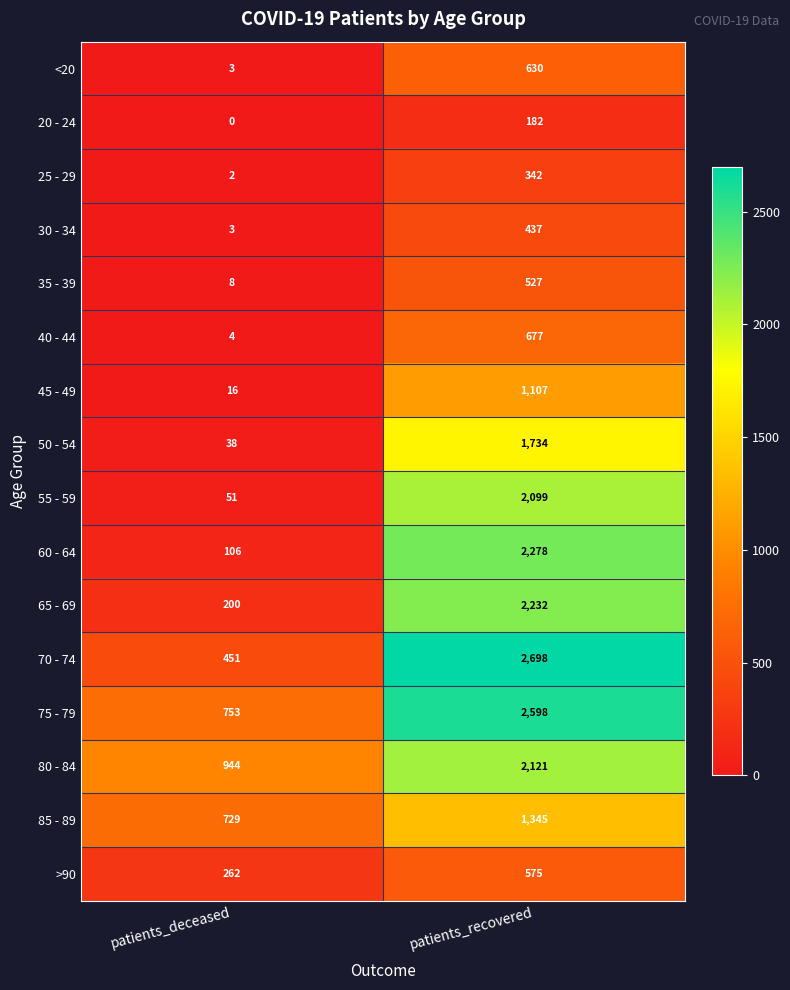

Rank the series by their maximum value, from lowest to highest.

20 - 24, 25 - 29, 30 - 34, 35 - 39, >90, <20, 40 - 44, 45 - 49, 85 - 89, 50 - 54, 55 - 59, 80 - 84, 65 - 69, 60 - 64, 75 - 79, 70 - 74